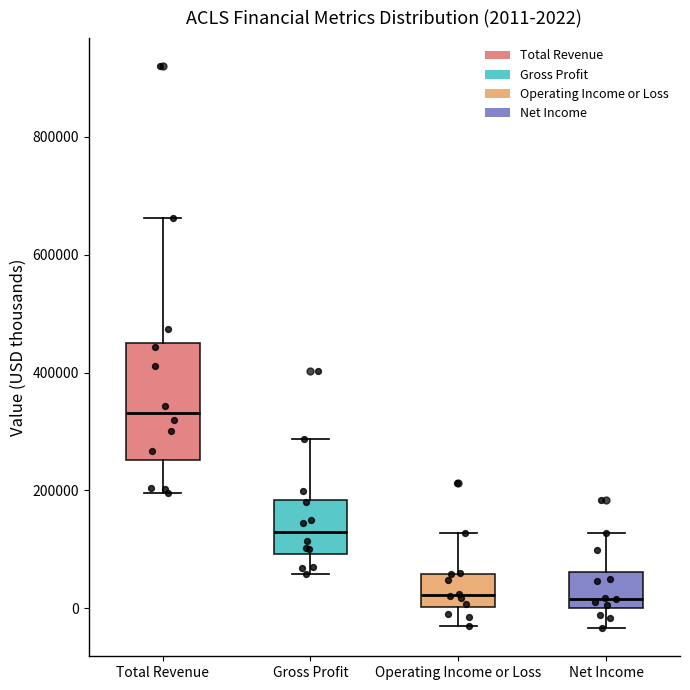

Which box is the tallest, from its lower edge to its upper edge?

Total Revenue